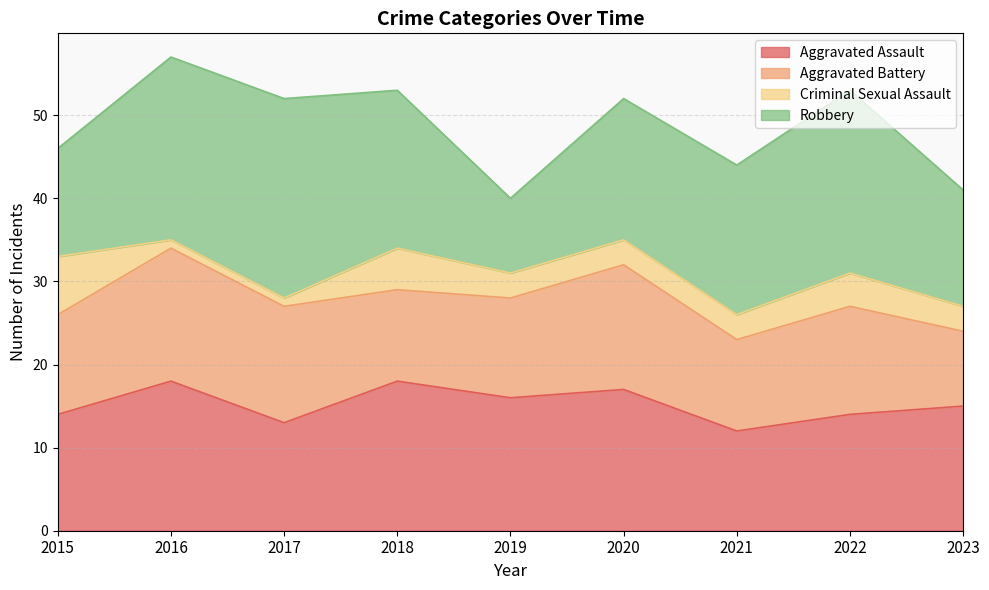

The value of Robbery at 2019 is 9. True or false?

True